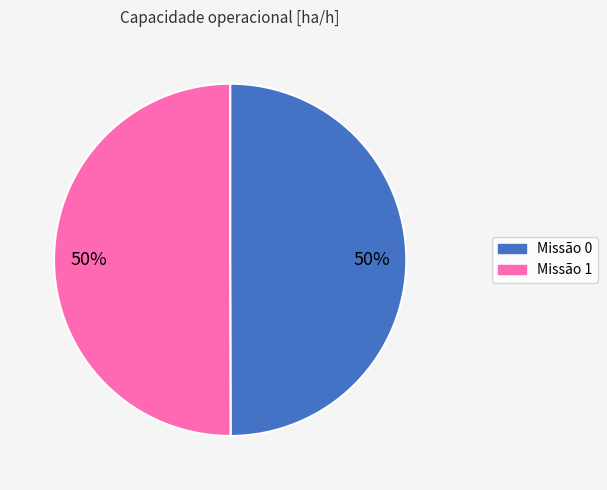

To the nearest percent, what is the average slice percentage?

50%